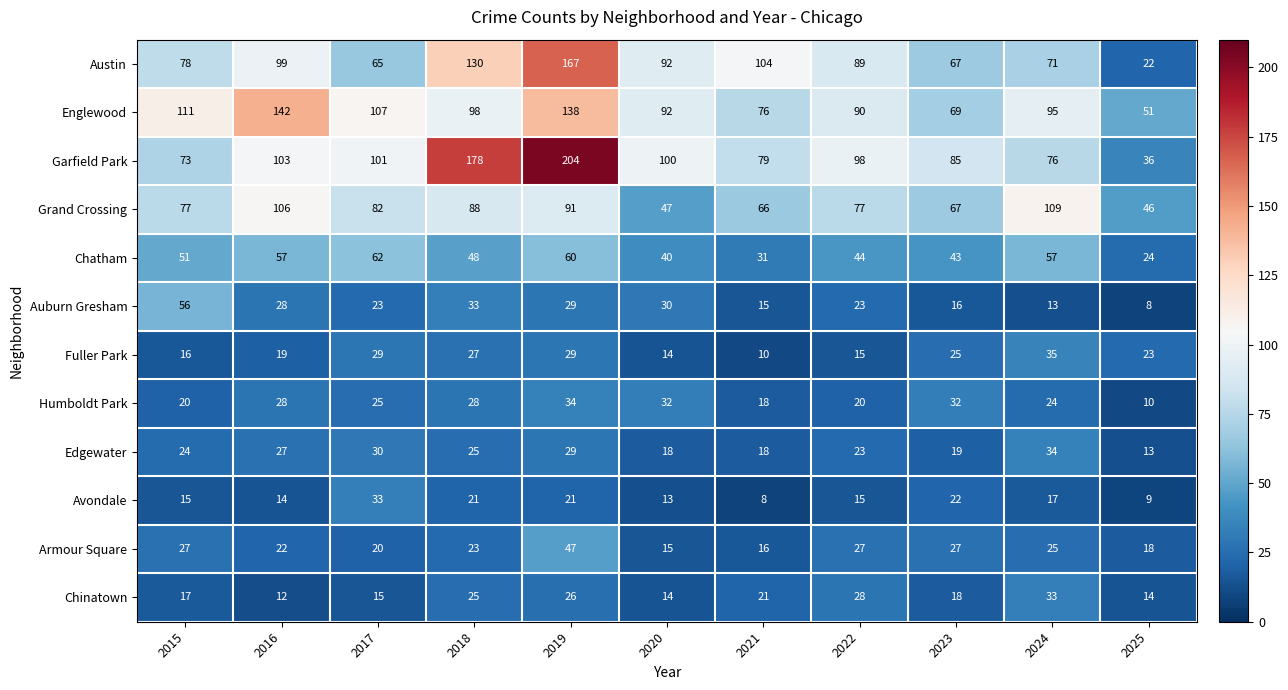

Where does the Garfield Park series first go above 98?

2016